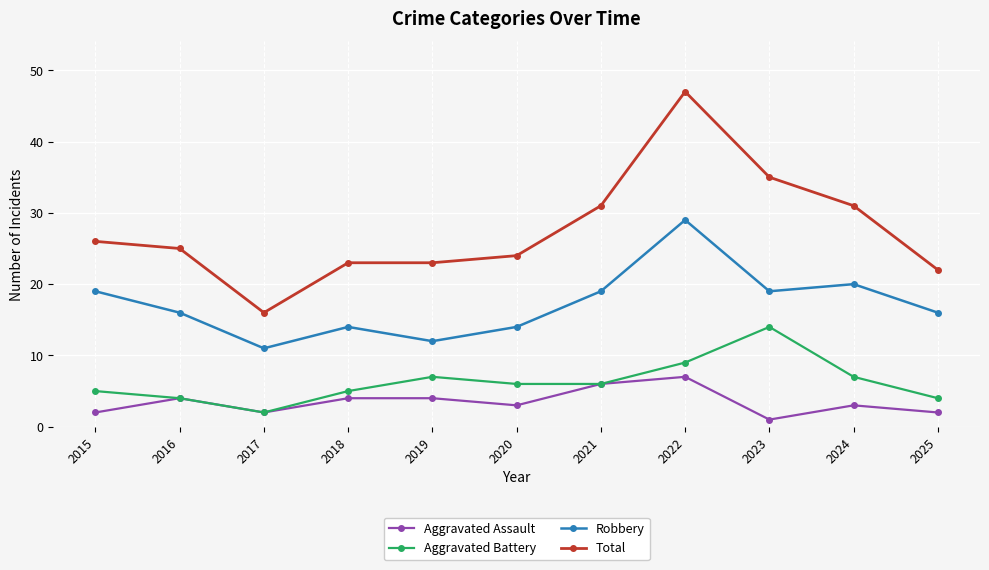

Reading right to left, list all the values displayed in this chart.

Aggravated Assault: 2025=2	2024=3	2023=1	2022=7	2021=6	2020=3	2019=4	2018=4	2017=2	2016=4	2015=2
Aggravated Battery: 2025=4	2024=7	2023=14	2022=9	2021=6	2020=6	2019=7	2018=5	2017=2	2016=4	2015=5
Robbery: 2025=16	2024=20	2023=19	2022=29	2021=19	2020=14	2019=12	2018=14	2017=11	2016=16	2015=19
Total: 2025=22	2024=31	2023=35	2022=47	2021=31	2020=24	2019=23	2018=23	2017=16	2016=25	2015=26